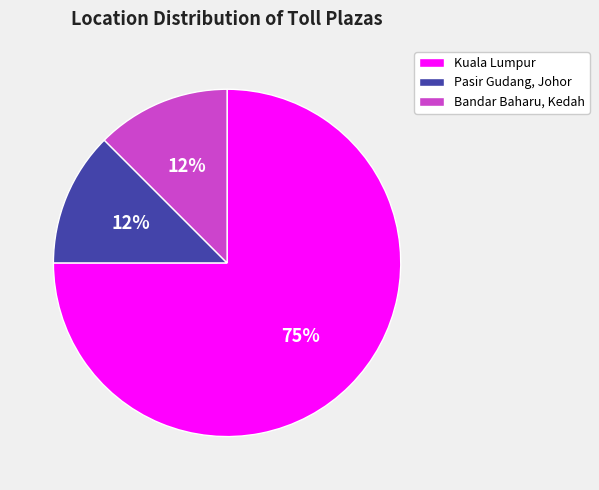

To the nearest percent, what is the average slice percentage?

33%